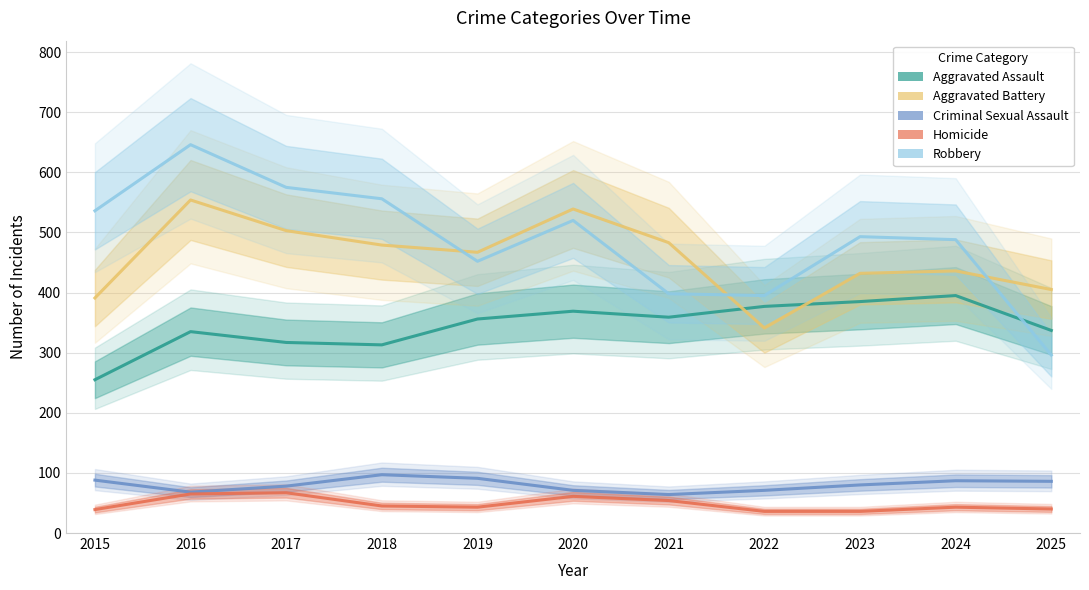

At which category is the sum across all series the highest?

2016